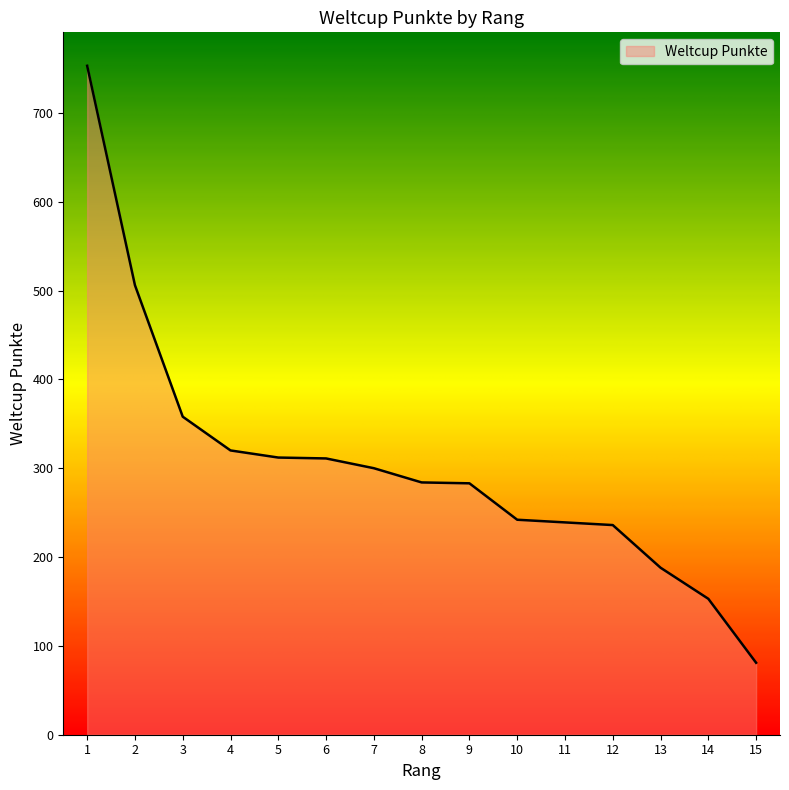

Is it true that the value at 10 is 418?

False